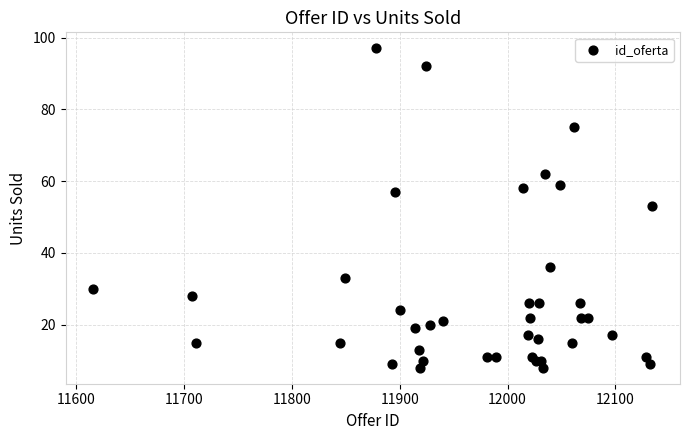

What Y value in the scatter plot is closest to 52?

53